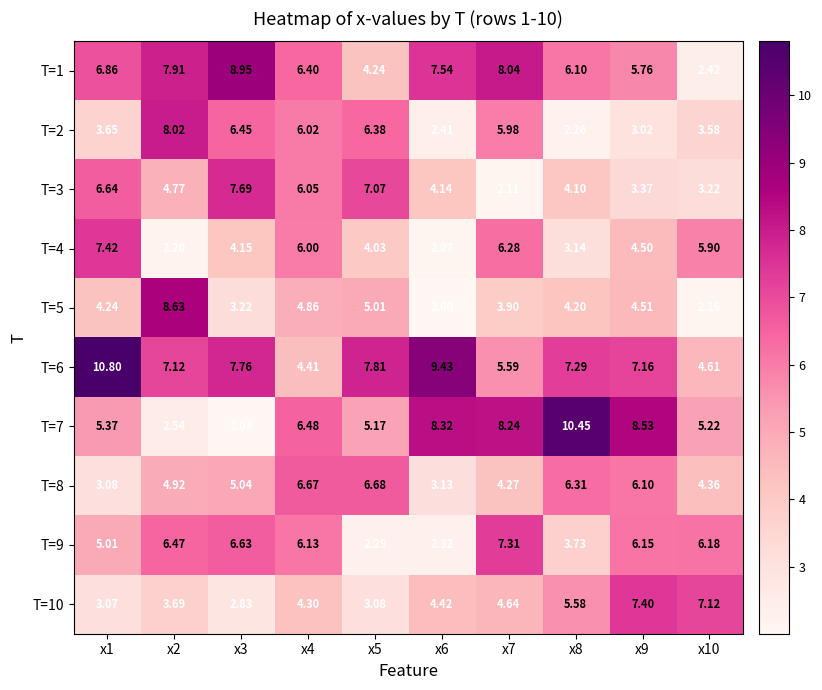

How many categories are shown in the chart?

10